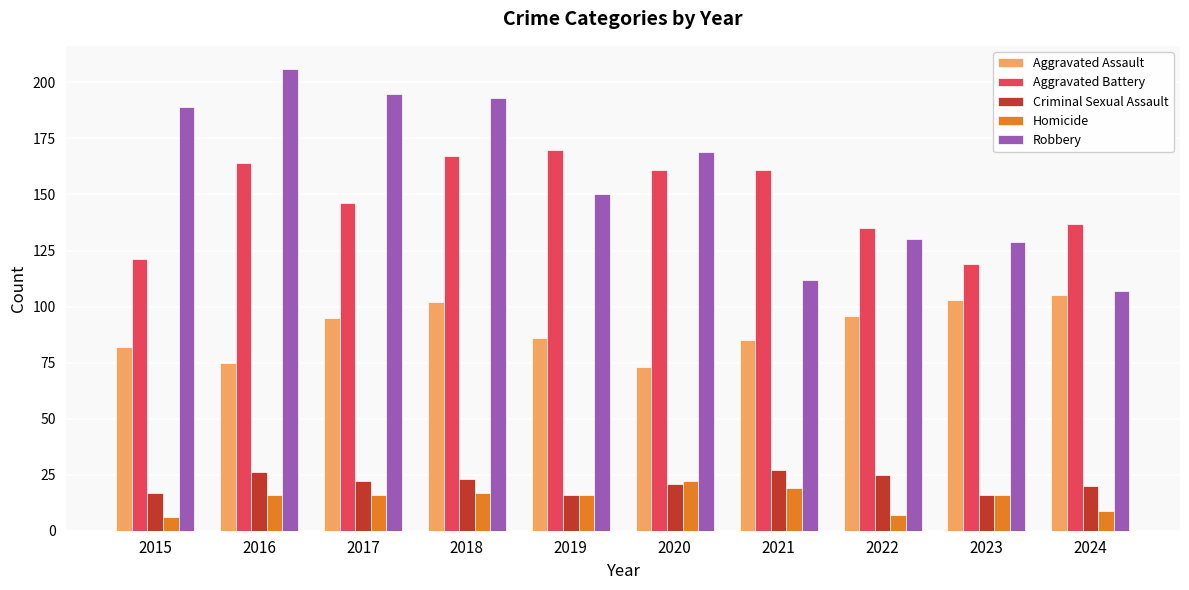

What is the minimum value shown in the chart?

6